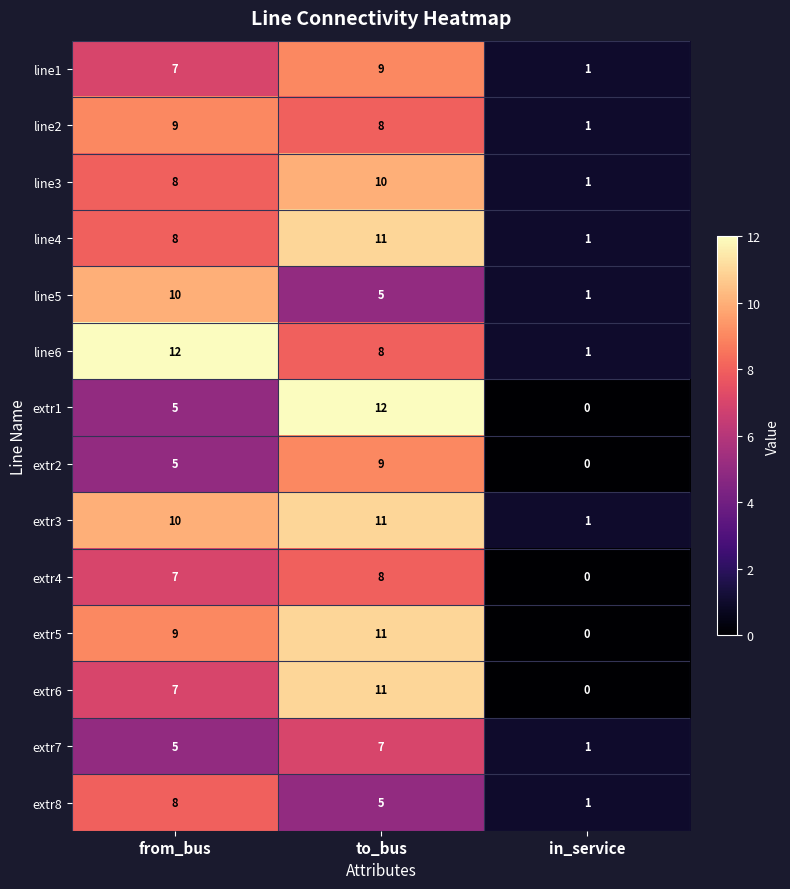

What is the spread (max minus min) of values at to_bus?

7